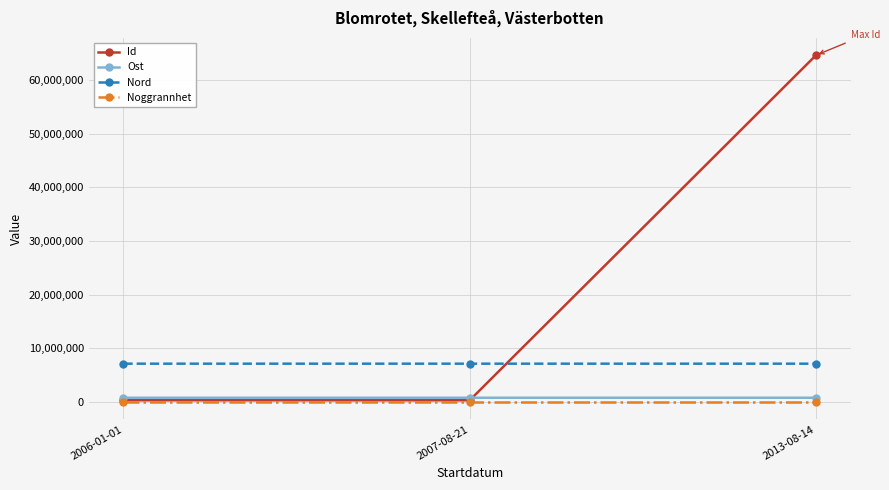

The value of Nord at 2007-08-21 is 4877767.2. True or false?

False